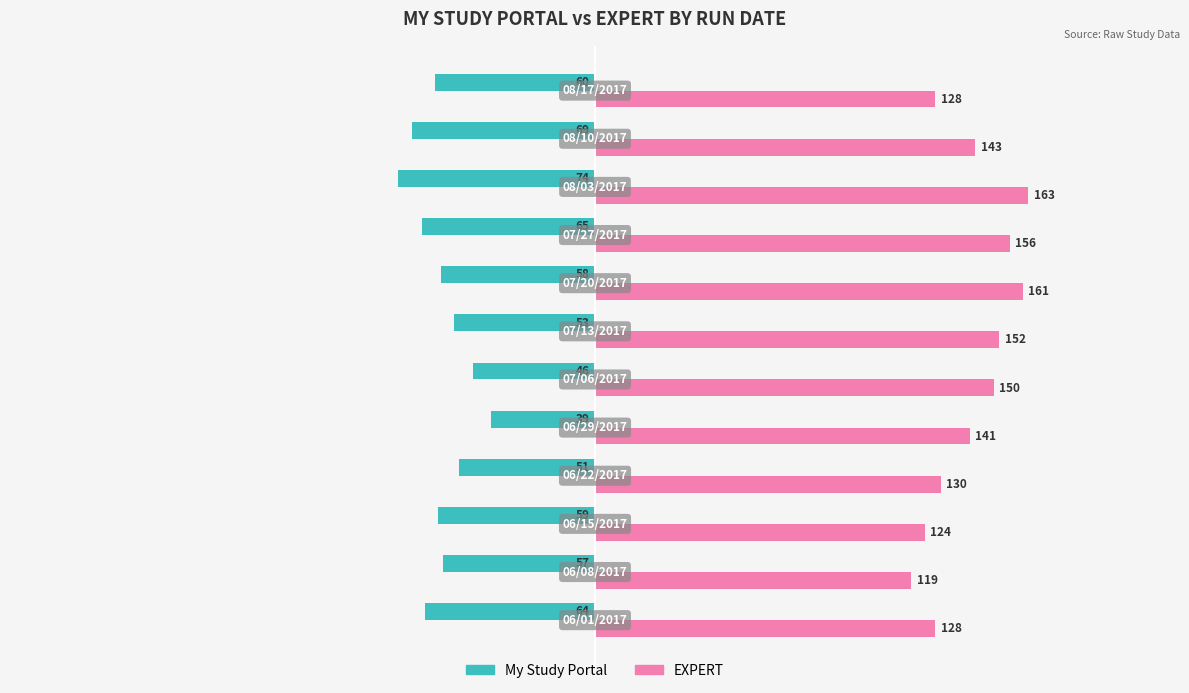

Rank the series by their average value, from highest to lowest.

EXPERT, My Study Portal